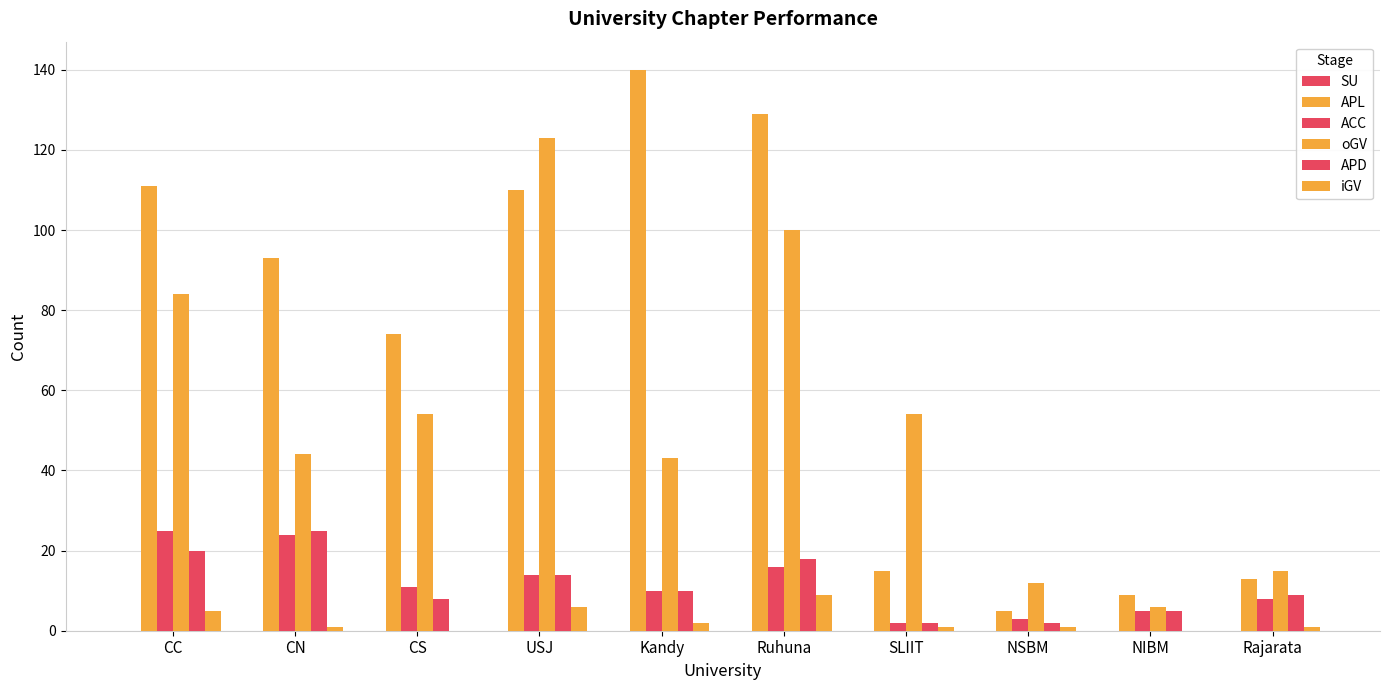

At which category is the sum across all series the highest?

Ruhuna